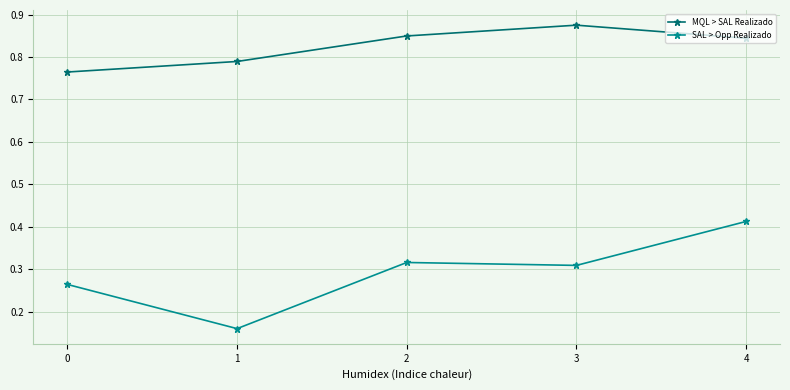

In SAL > Opp Realizado, how many points are lower than both neighbors (excluding endpoints)?

2